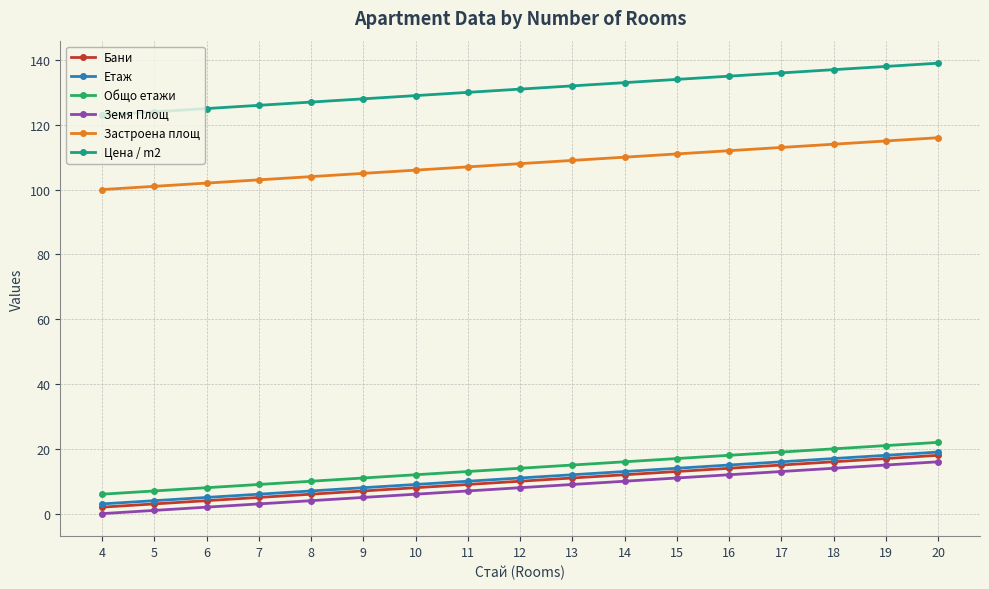

The value of Етаж at 15 is 14. True or false?

True